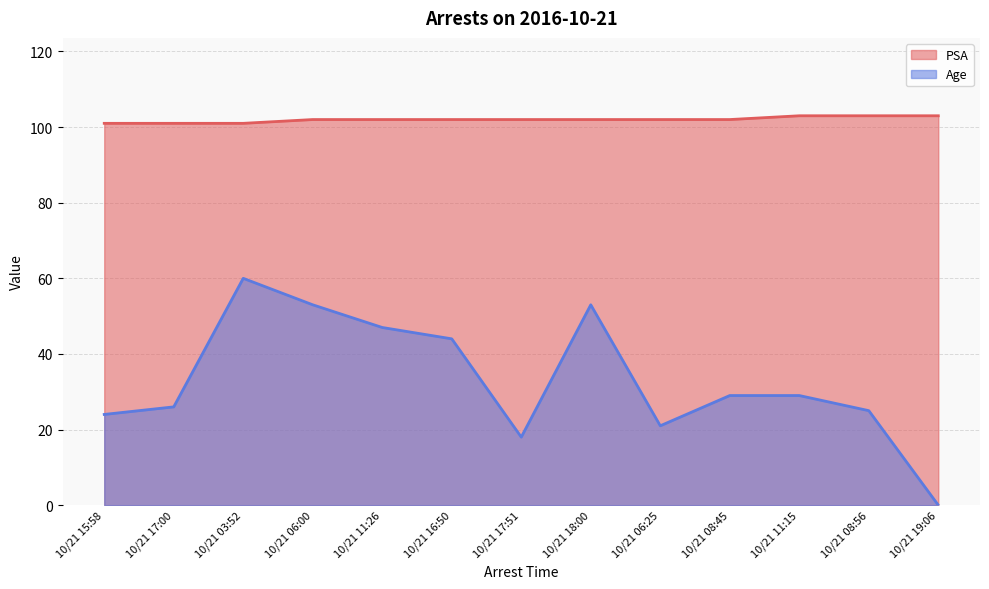

What is the difference between the highest and lowest values at 10/21 06:00?

49